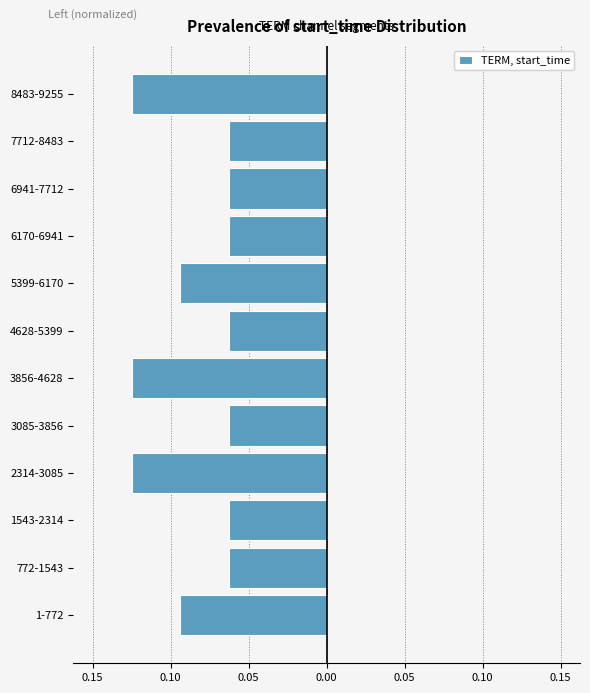

Are the bars horizontal?

Yes